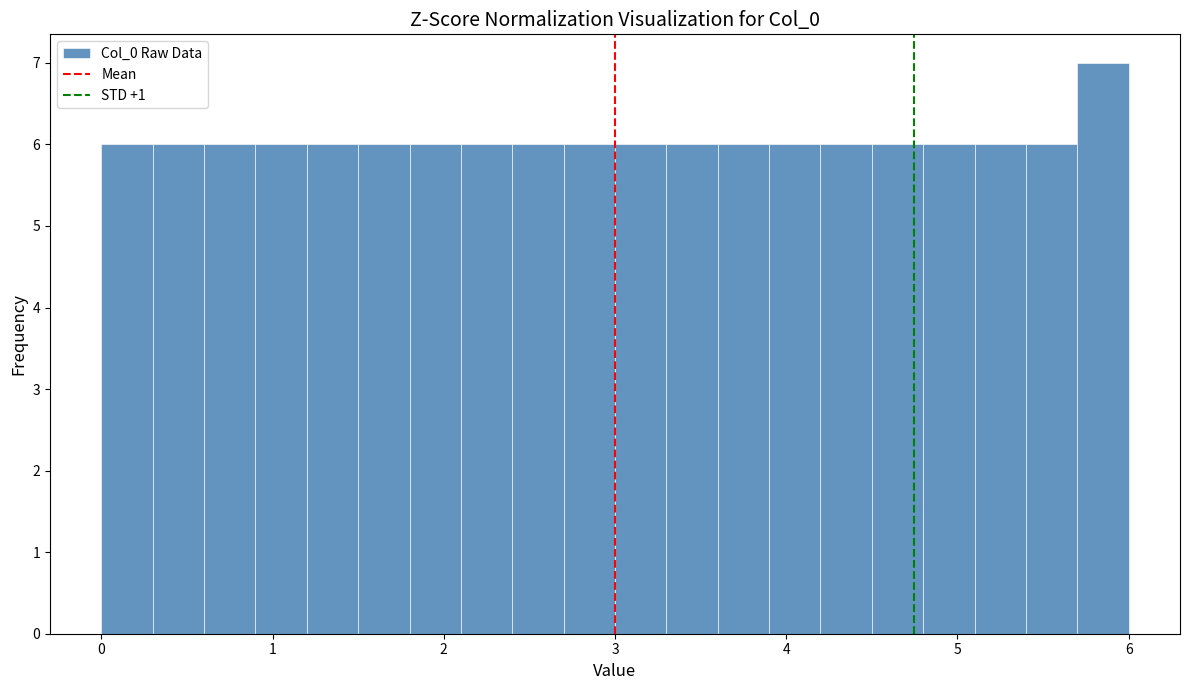

Read against the x-axis, roughly where is the centre of the tallest bar?

5.9